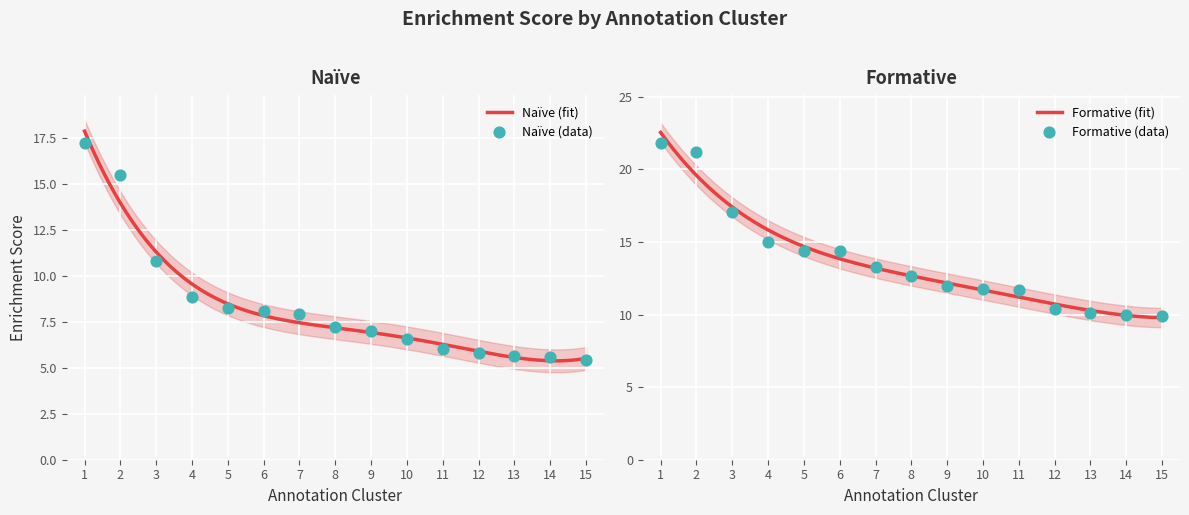

Which series has the largest total across all categories?

Formative